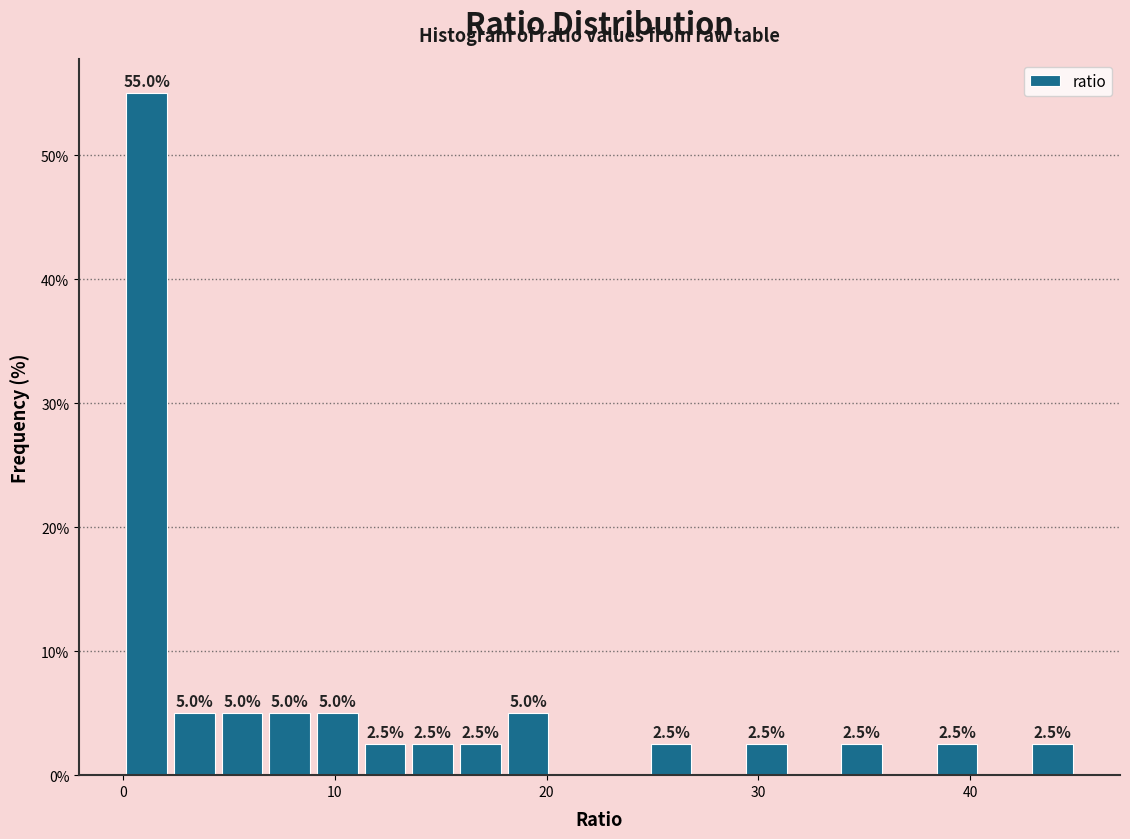

Around what value on the x-axis is the tallest bar? Give the approximate position of its centre, as read against the axis.

1